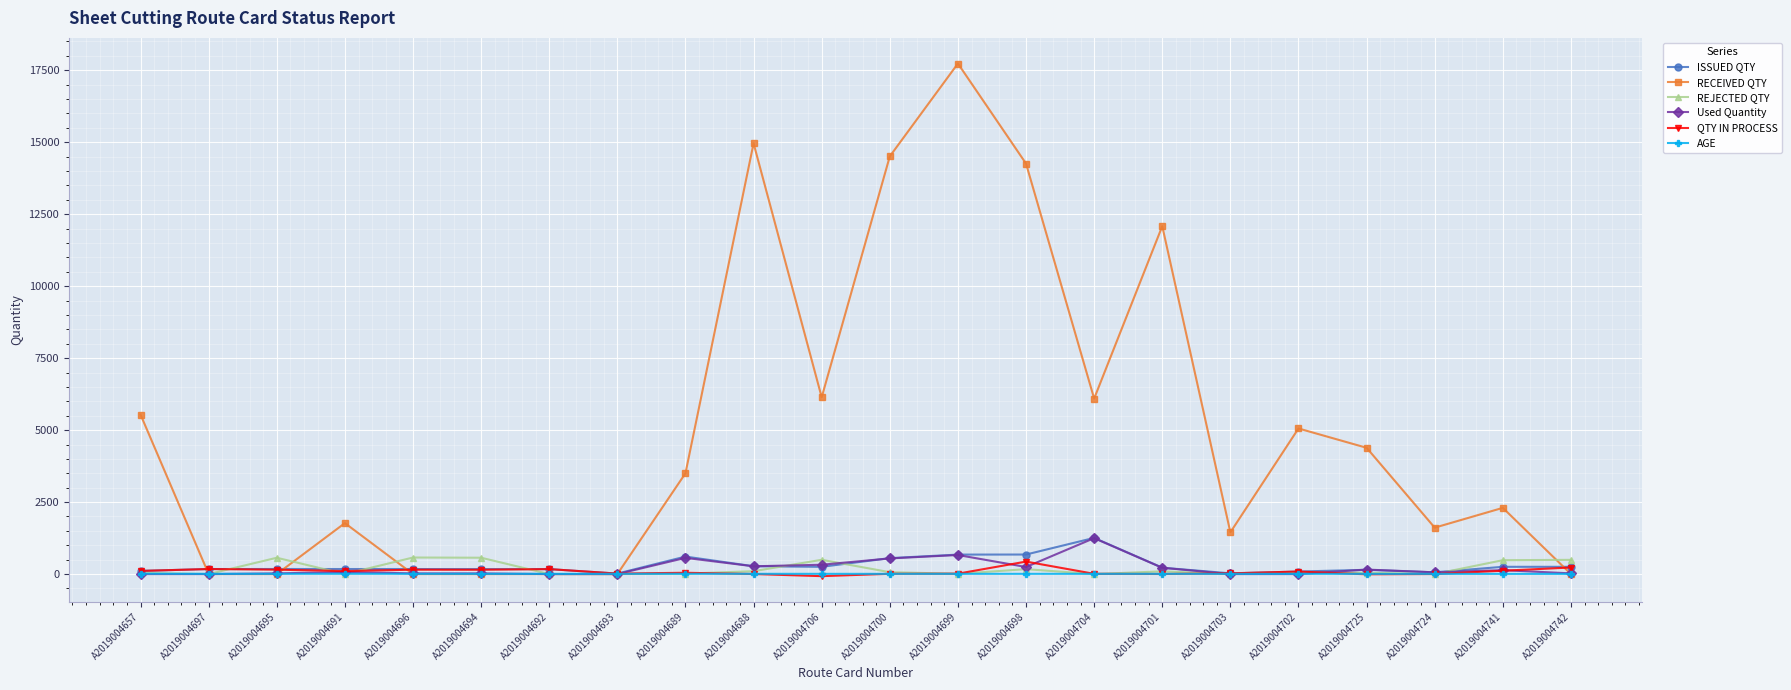

Which series has the widest spread of values?

RECEIVED QTY